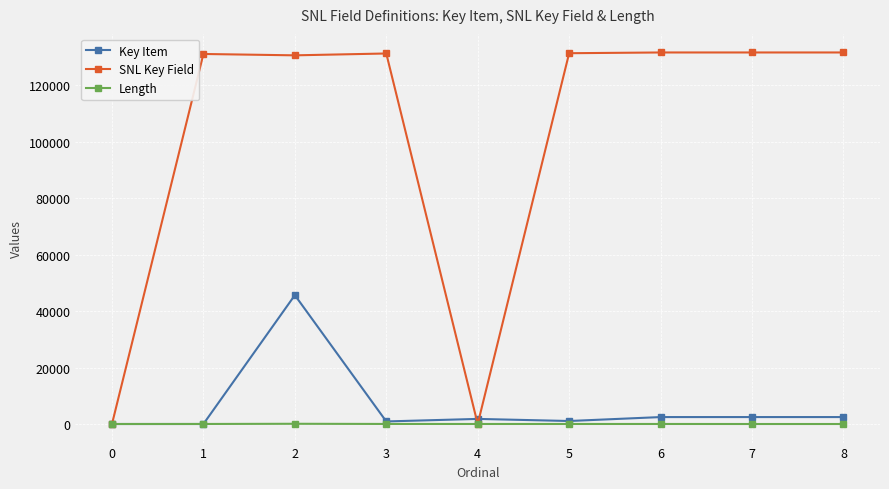

Is it true that Key Item equals -15710 at 0?

False